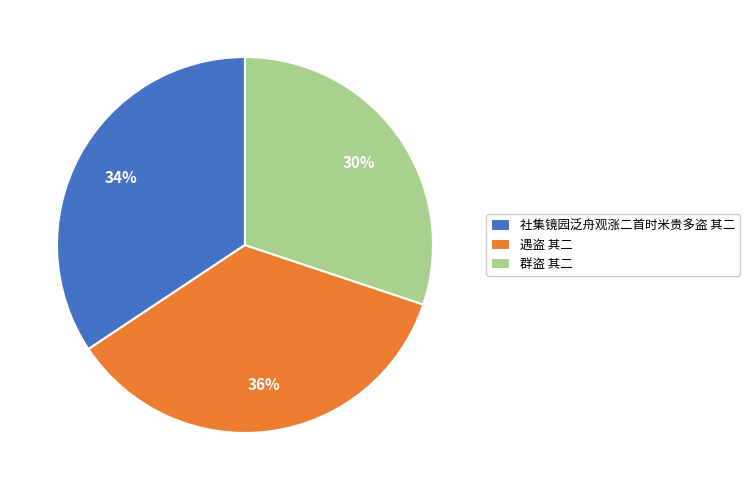

What is the ratio of the value at 群盗 其二 to the value at 社集镜园泛舟观涨二首时米贵多盗 其二?

0.9